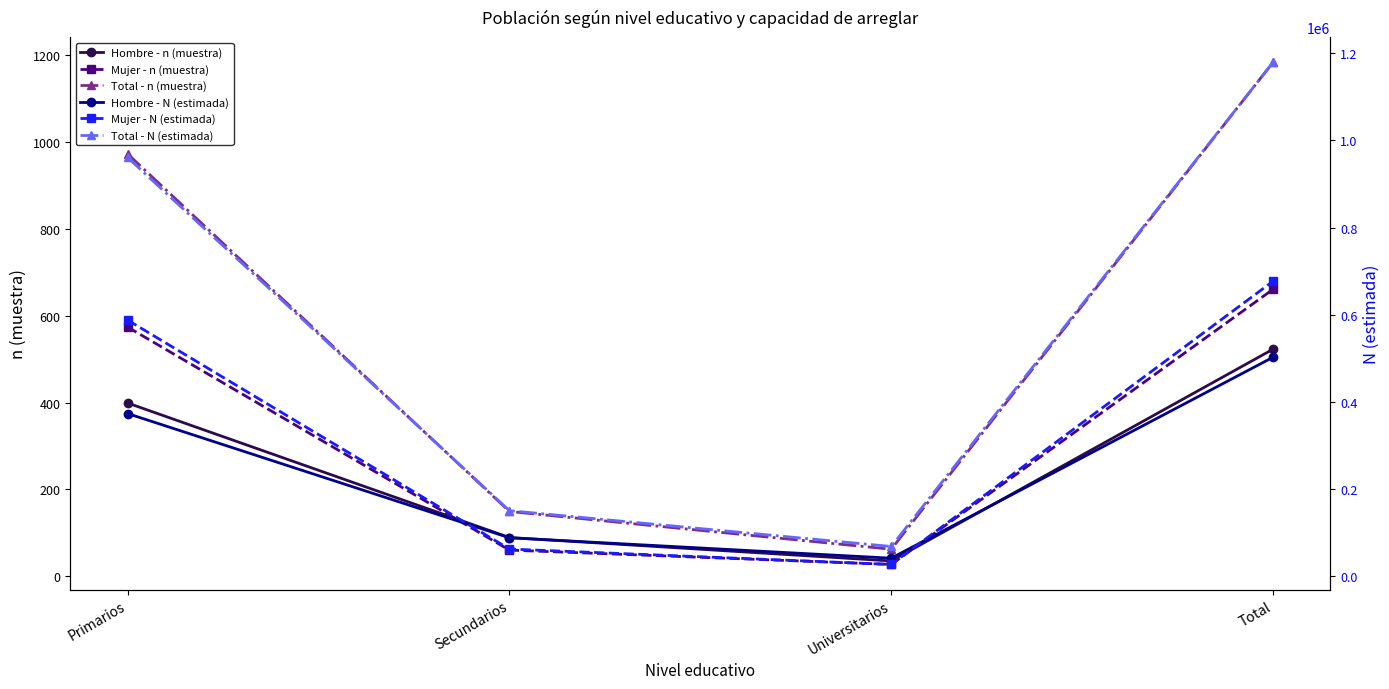

At Universitarios, list the series in order from largest to smallest.

Total - N (estimada), Hombre - N (estimada), Mujer - N (estimada), Total - n (muestra), Hombre - n (muestra), Mujer - n (muestra)